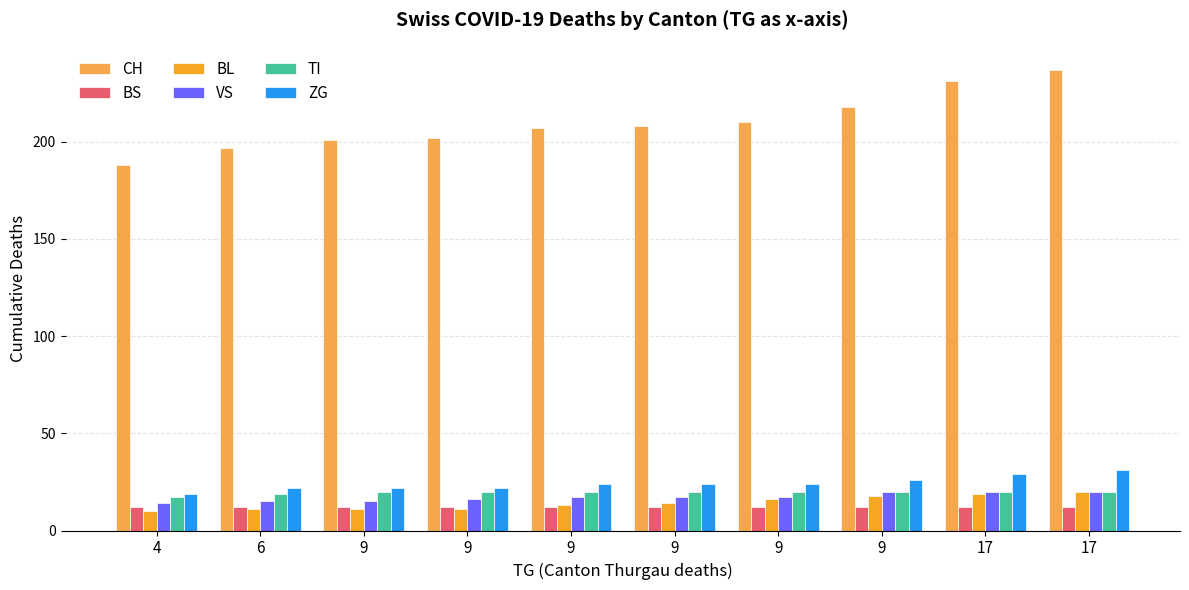

True or false: ZG has a value of 39 at 6.

False